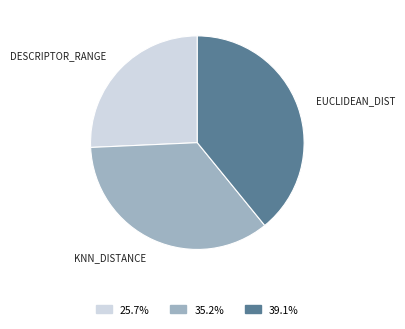

Is there any slice that represents more than half of the pie?

No